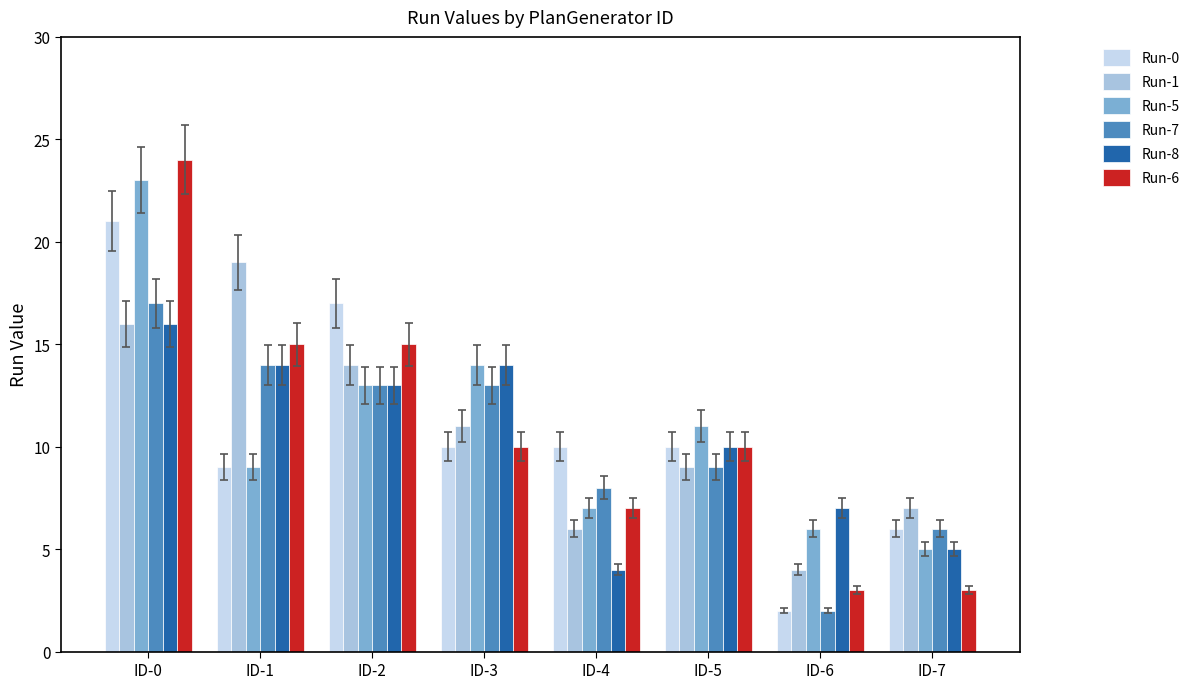

Is the value of Run-0 at ID-7 greater than the value of Run-5 at ID-2?

No